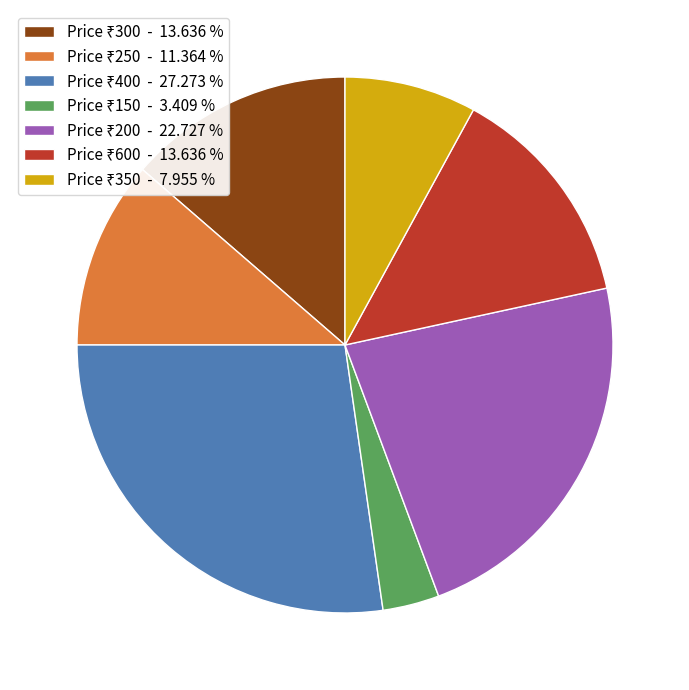

Is there a majority slice in this chart?

No